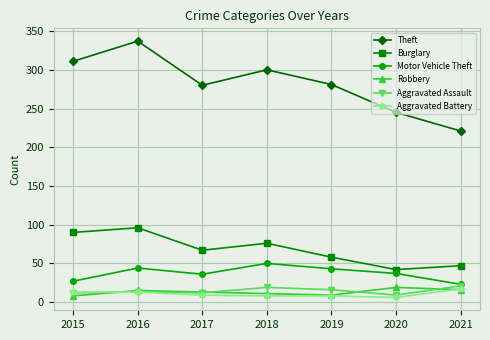

True or false: Theft has more than 0 interior local peaks.

True